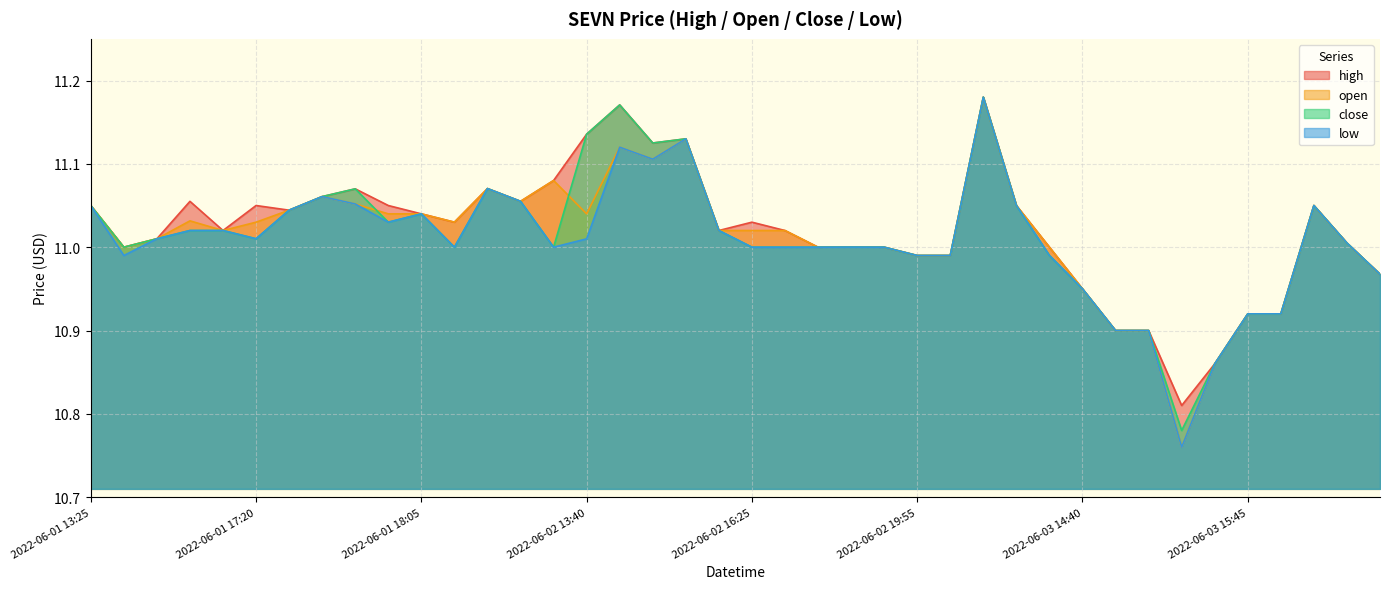

At which label is low closest to 10?

2022-06-03 15:05